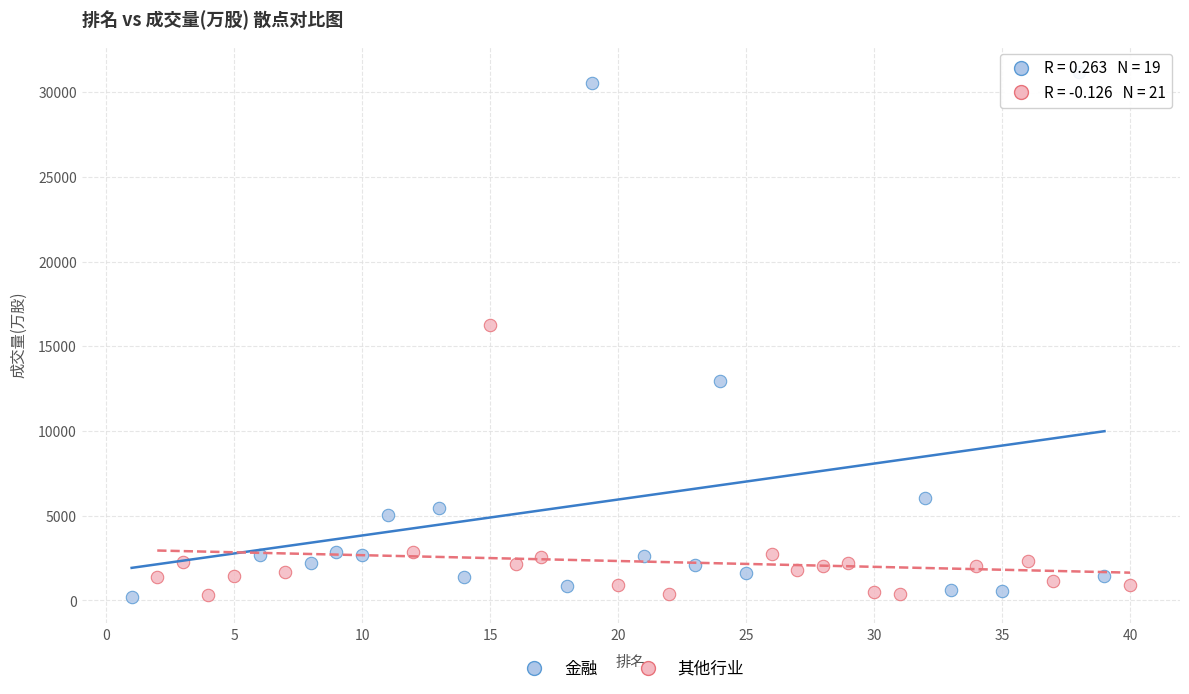

Which series has the widest spread of Y values?

金融